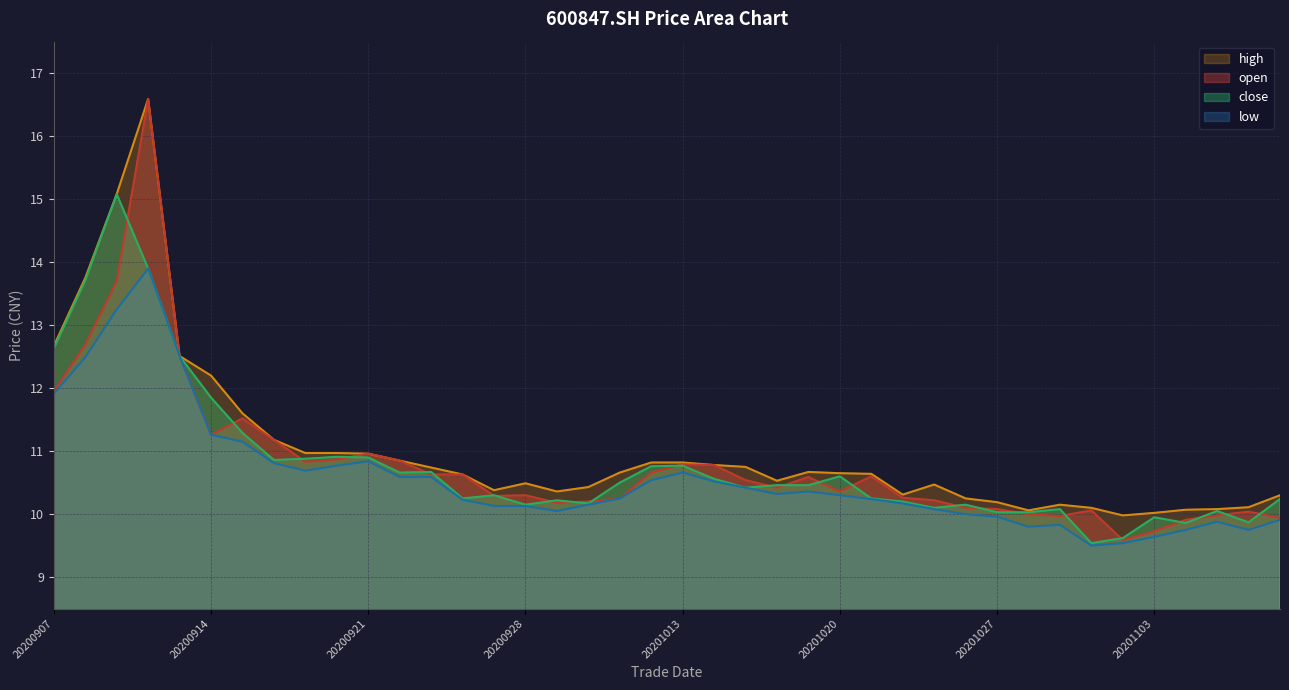

Rank the categories by low value from highest to lowest.

20200910, 20200909, 20200911, 20200908, 20200907, 20200914, 20200915, 20200921, 20200916, 20200918, 20200917, 20201013, 20200922, 20200923, 20201012, 20201014, 20201015, 20201019, 20201016, 20201020, 20201009, 20201021, 20200924, 20201022, 20200930, 20200925, 20200928, 20201023, 20200929, 20201026, 20201027, 20201109, 20201105, 20201029, 20201028, 20201104, 20201106, 20201103, 20201102, 20201030